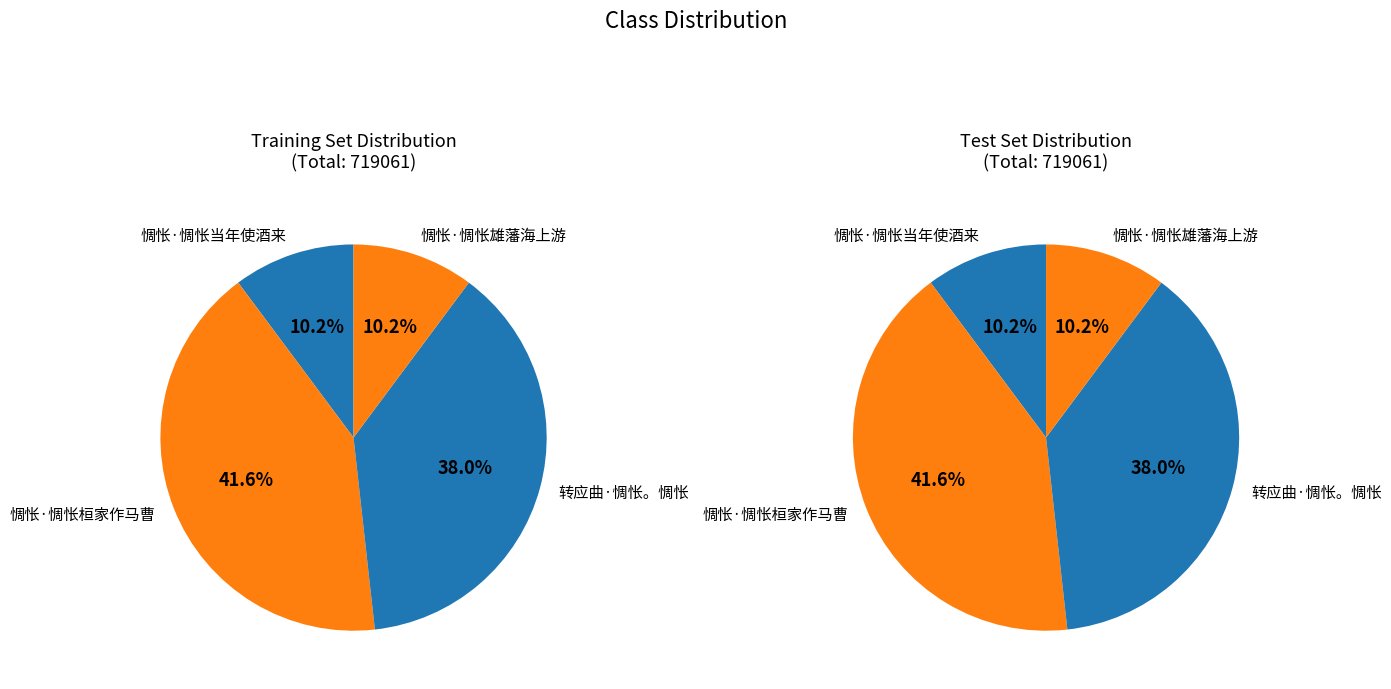

What percentage is the 惆怅·惆怅桓家作马曹 slice, to the nearest percent?

42%